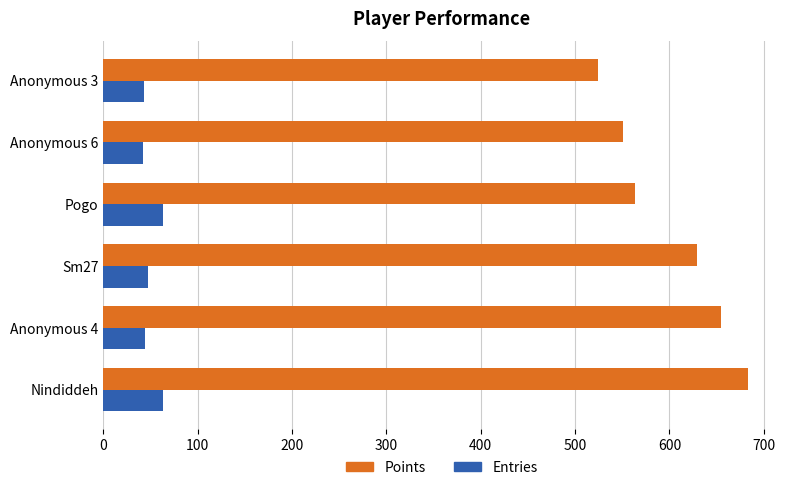

What is the difference between the maximum and minimum values in the Entries series?

21